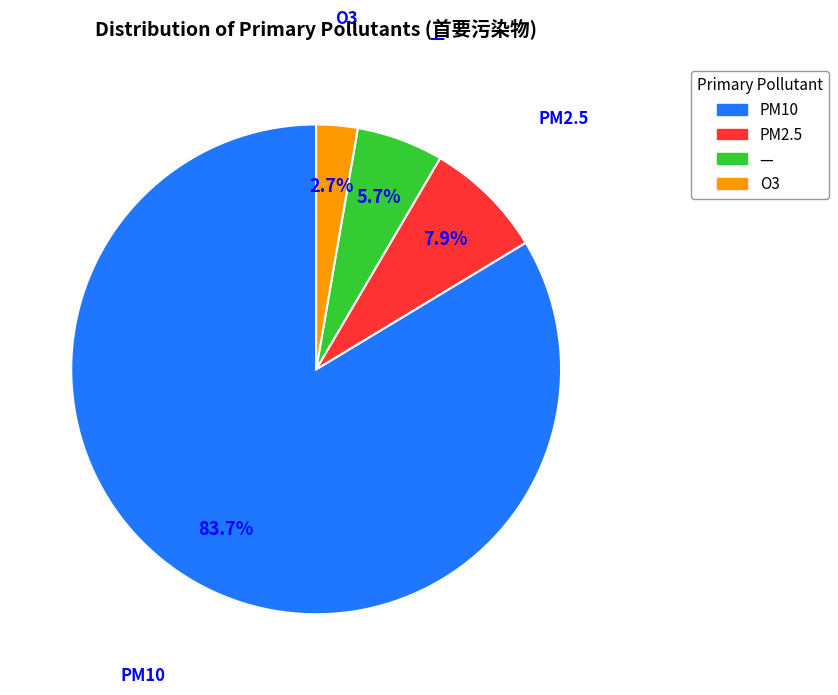

Is the sum of PM2.5 and O3 greater than half?

No